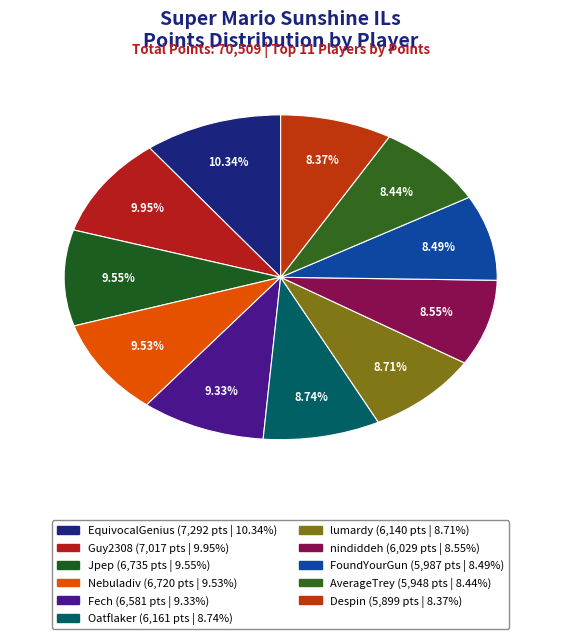

True or false: Despin accounts for 22% of the total.

False